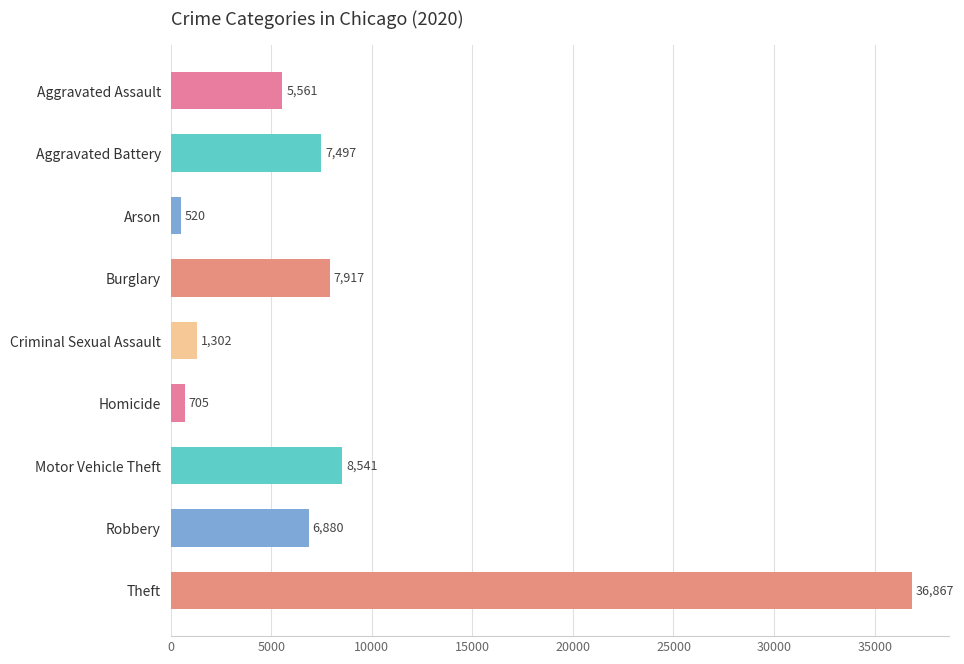

What is the greatest value displayed?

36867